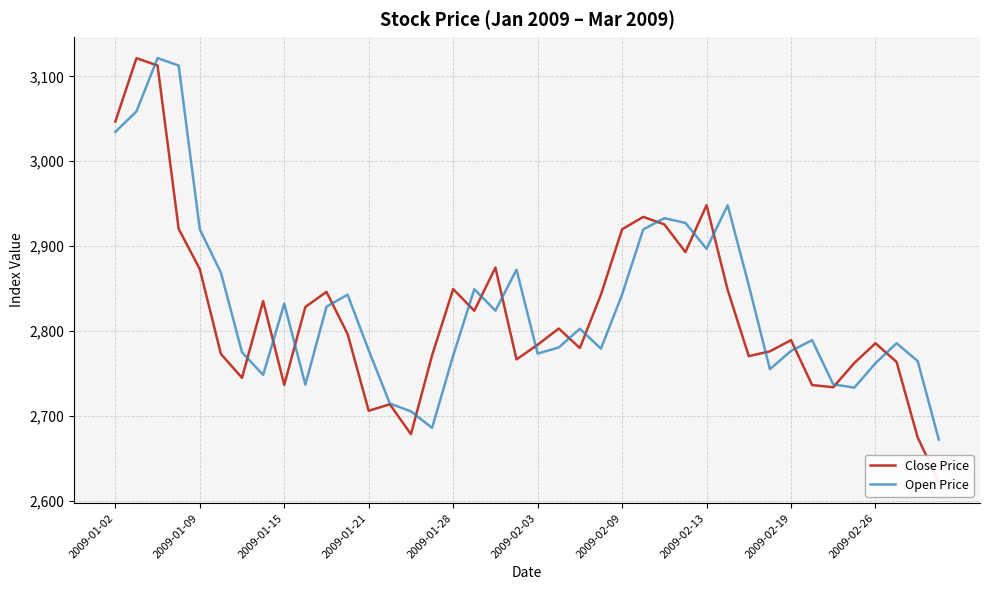

What is the highest value of the Open Price series?

3121.5